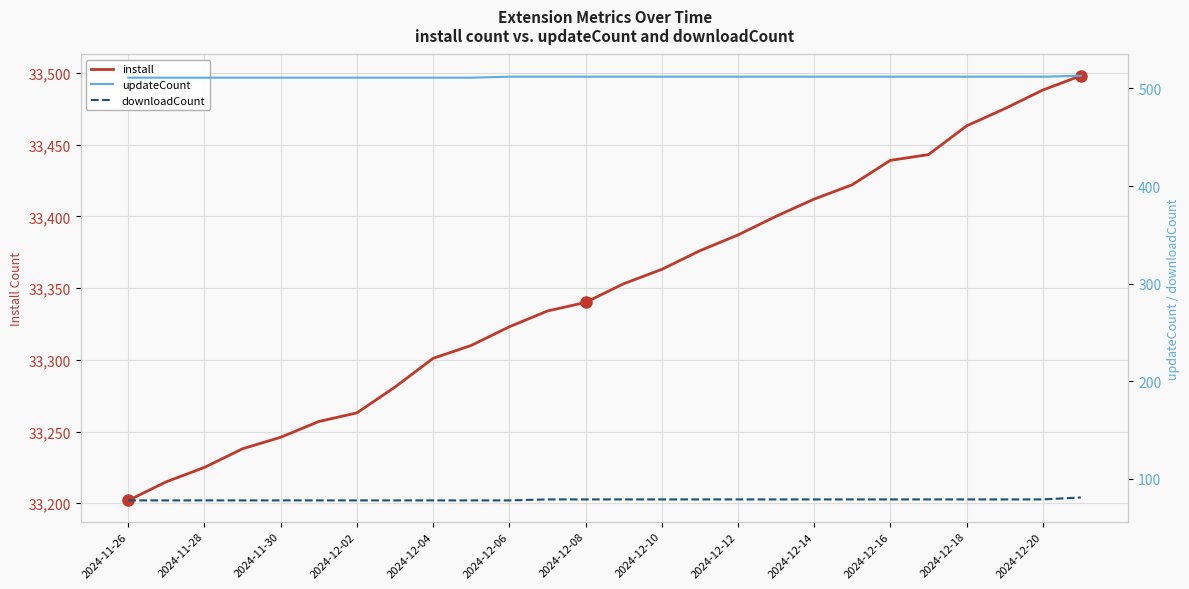

What is the minimum value for install?

33202